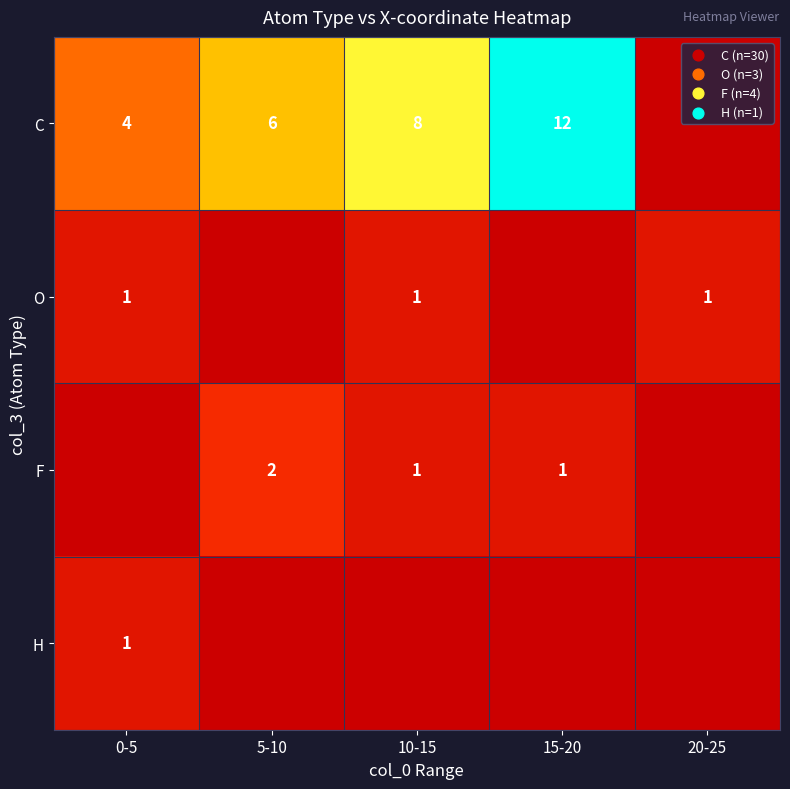

True or false: F has a value of 1 at 15-20.

True